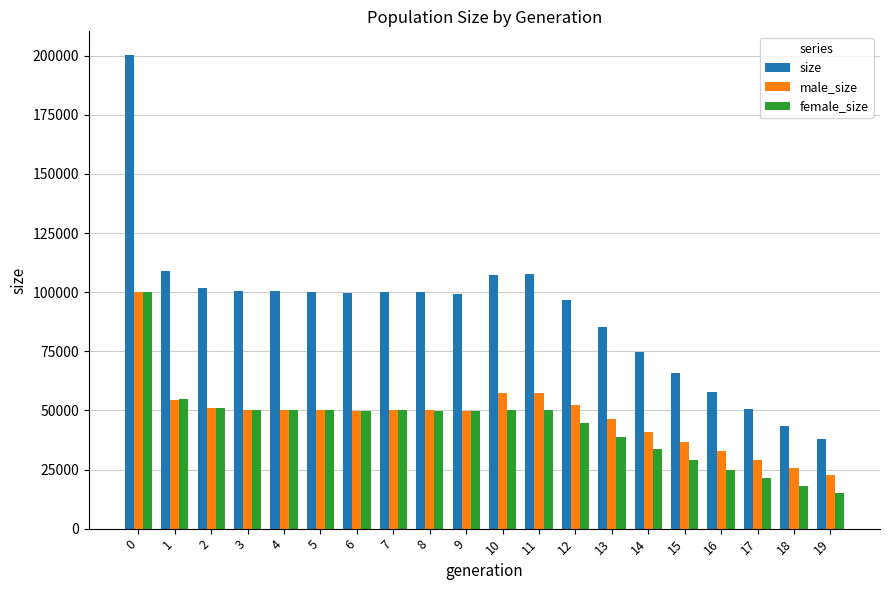

Count the number of data series in this chart.

3